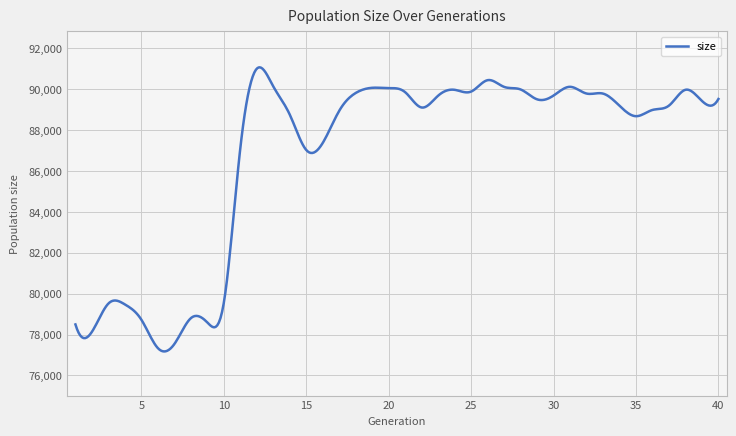

How many lines are shown in the chart?

1